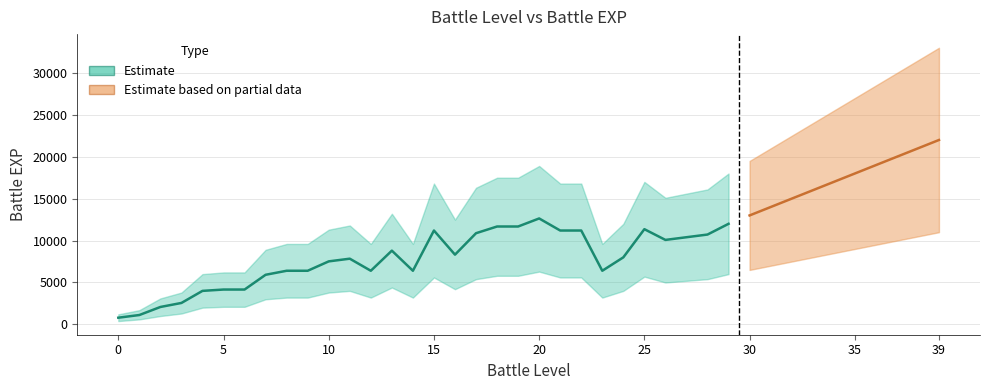

Reading left to right, list all the values displayed in this chart.

battle_exp: 0=800	1=1120	2=2080	3=2560	4=4000	5=4160	6=4160	7=5920	8=6400	9=6400	10=7520	11=7840	12=6400	13=8800	14=6400	15=11200	16=8320	17=10880	18=11680	19=11680	20=12640	21=11200	22=11200	23=6400	24=8000	25=11360	26=10080	27=10400	28=10720	29=12000	30=13000	31=14000	32=15000	33=16000	34=17000	35=18000	36=19000	37=20000	38=21000	39=22000
battle_exp_lower: 0=400	1=600	2=1000	3=1300	4=2000	5=2100	6=2100	7=3000	8=3200	9=3200	10=3800	11=4000	12=3200	13=4400	14=3200	15=5600	16=4200	17=5400	18=5800	19=5800	20=6300	21=5600	22=5600	23=3200	24=4000	25=5700	26=5000	27=5200	28=5400	29=6000	30=6500	31=7000	32=7500	33=8000	34=8500	35=9000	36=9500	37=10000	38=10500	39=11000
battle_exp_upper: 0=1200	1=1700	2=3100	3=3800	4=6000	5=6200	6=6200	7=8900	8=9600	9=9600	10=11300	11=11800	12=9600	13=13200	14=9600	15=16800	16=12500	17=16300	18=17500	19=17500	20=18900	21=16800	22=16800	23=9600	24=12000	25=17000	26=15100	27=15600	28=16100	29=18000	30=19500	31=21000	32=22500	33=24000	34=25500	35=27000	36=28500	37=30000	38=31500	39=33000